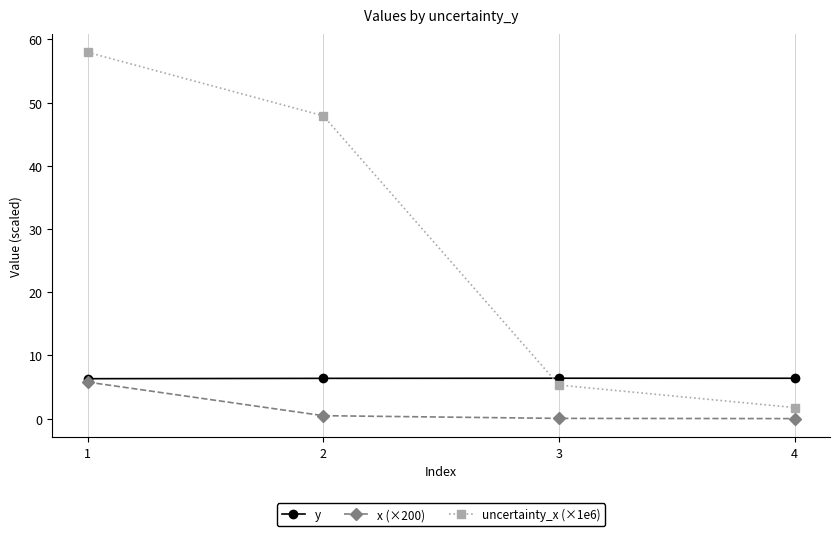

Is this an area chart (filled region under the line)?

No